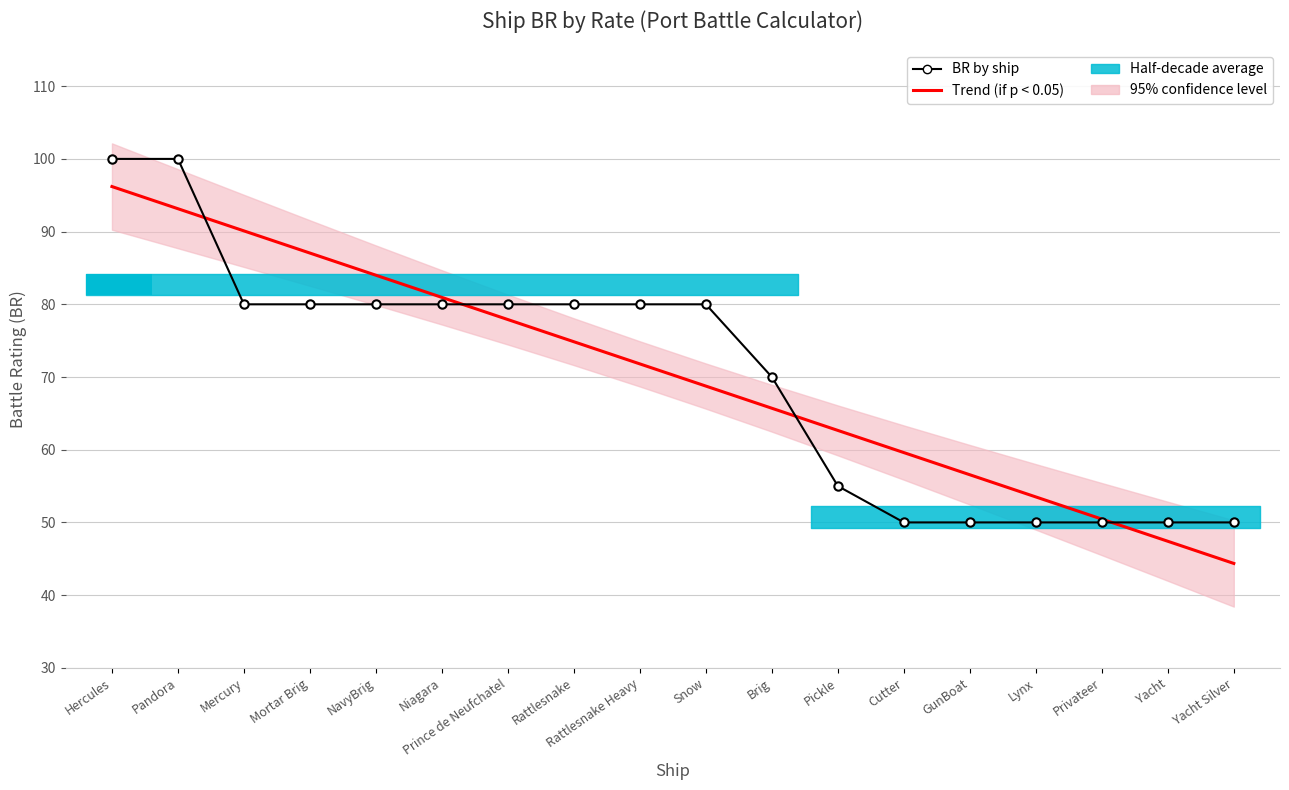

Reading left to right, what are all the values shown in this chart?

Trend (if p < 0.05): 96.2	93.1	90.1	87.1	84.0	81.0	77.9	74.9	71.8	68.8	65.7	62.7	59.6	56.6	53.5	50.5	47.4	44.4
BR by ship: 100.0	100.0	80.0	80.0	80.0	80.0	80.0	80.0	80.0	80.0	70.0	55.0	50.0	50.0	50.0	50.0	50.0	50.0